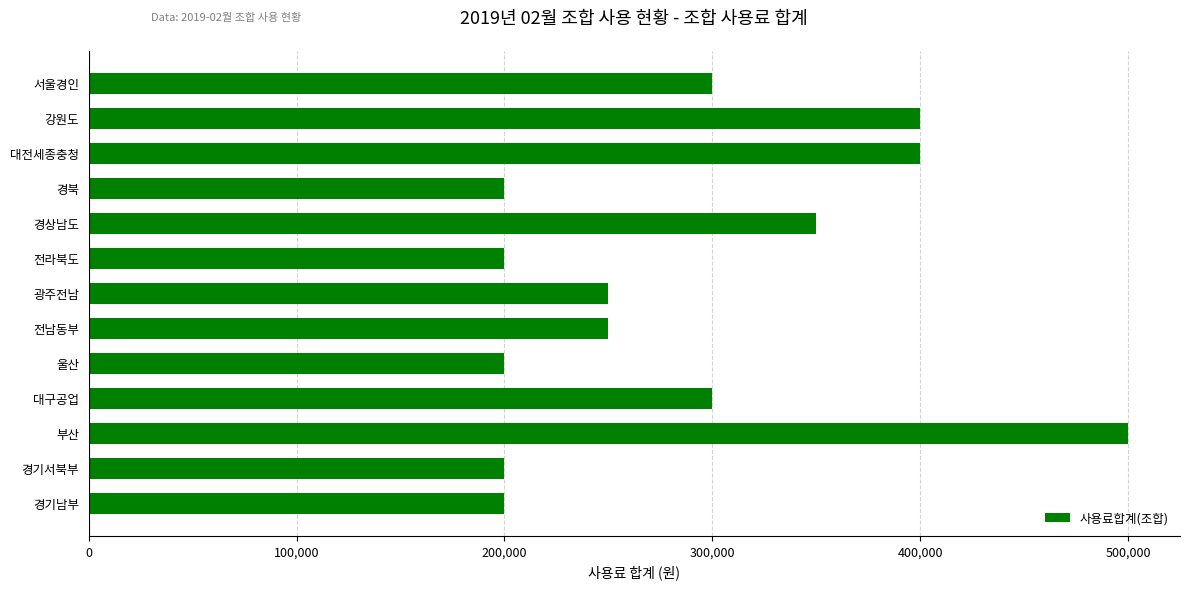

What is the change in value from 대구공업 to 강원도?

+100000